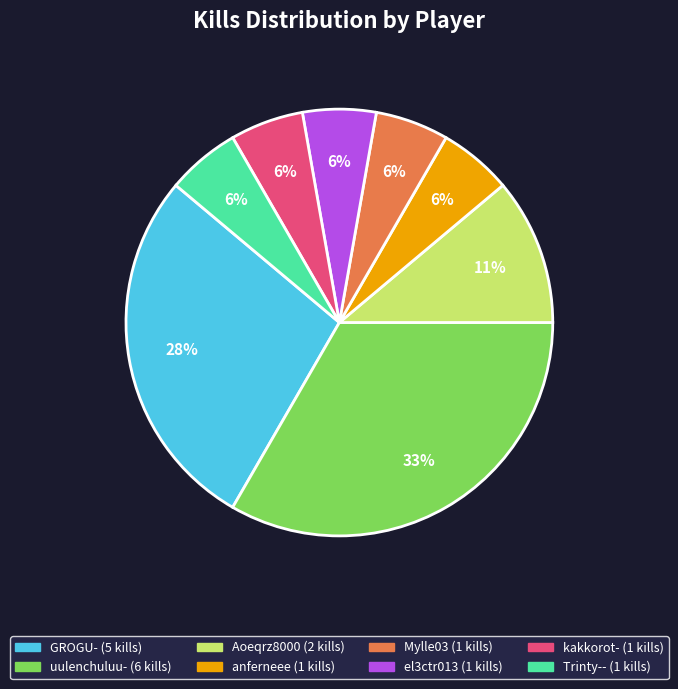

To the nearest percent, what is the combined percentage of Mylle03 and GROGU-?

33%